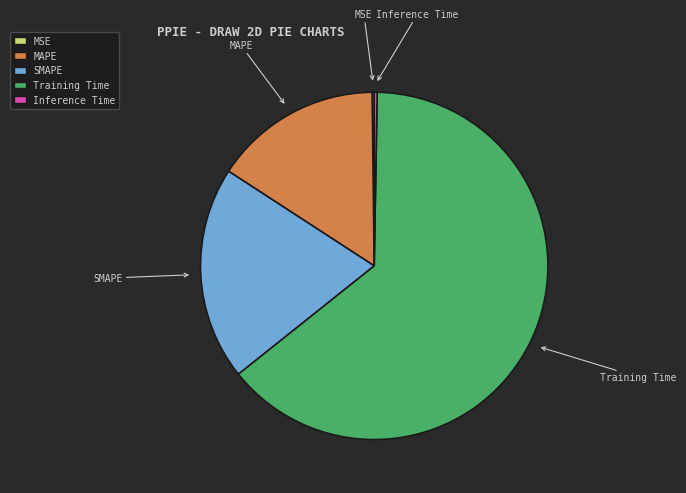

Combined, do Training Time and MAPE account for over 50%?

Yes